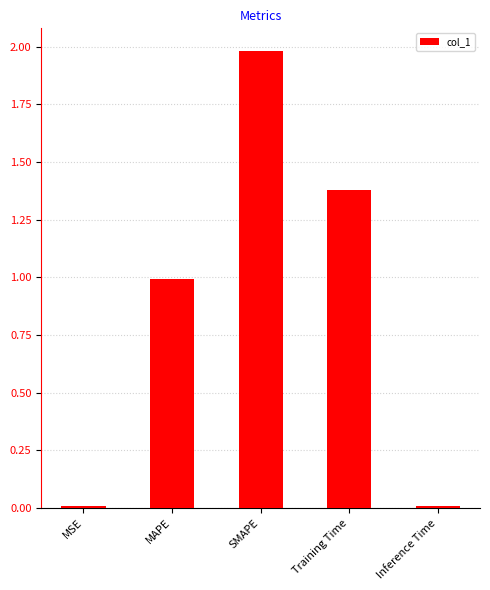

Which label corresponds to the largest value in the chart?

SMAPE